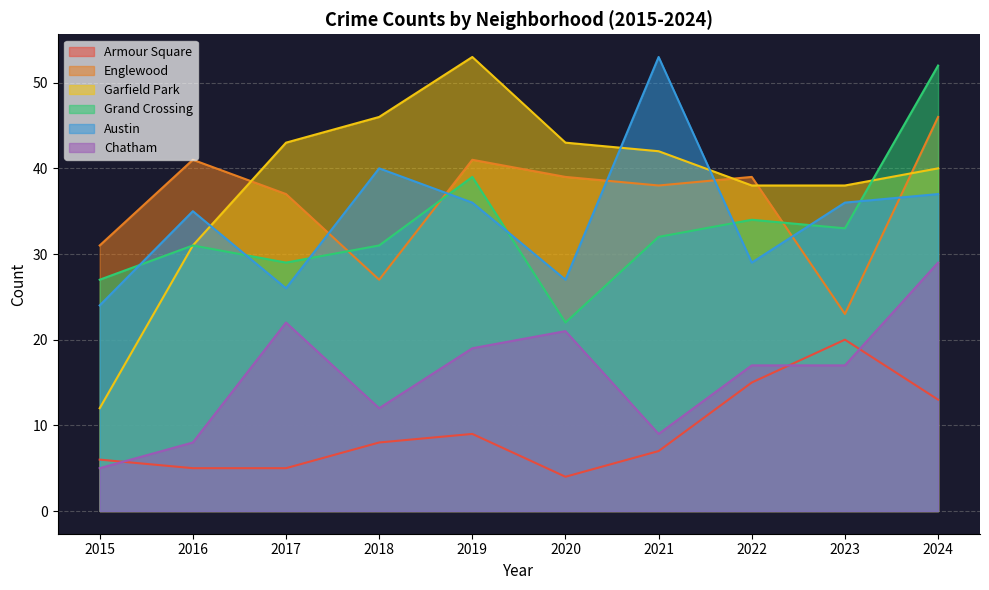

True or false: Englewood and Austin intersect in this chart.

True